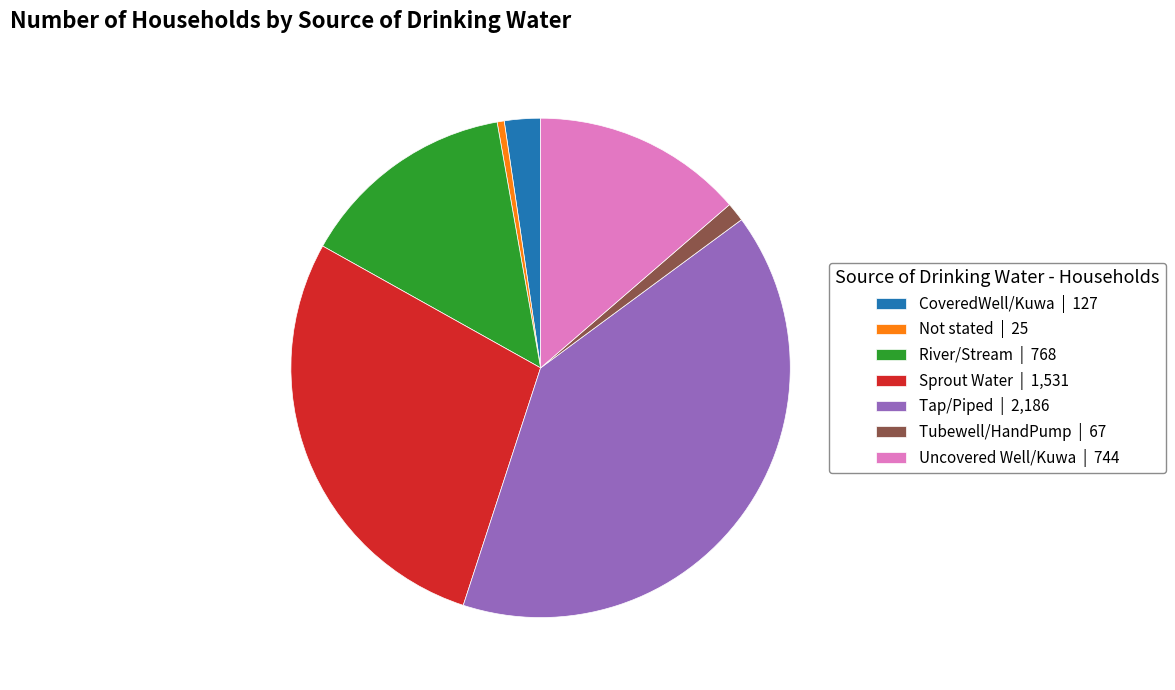

Which has a higher value, Uncovered Well/Kuwa or Tap/Piped?

Tap/Piped